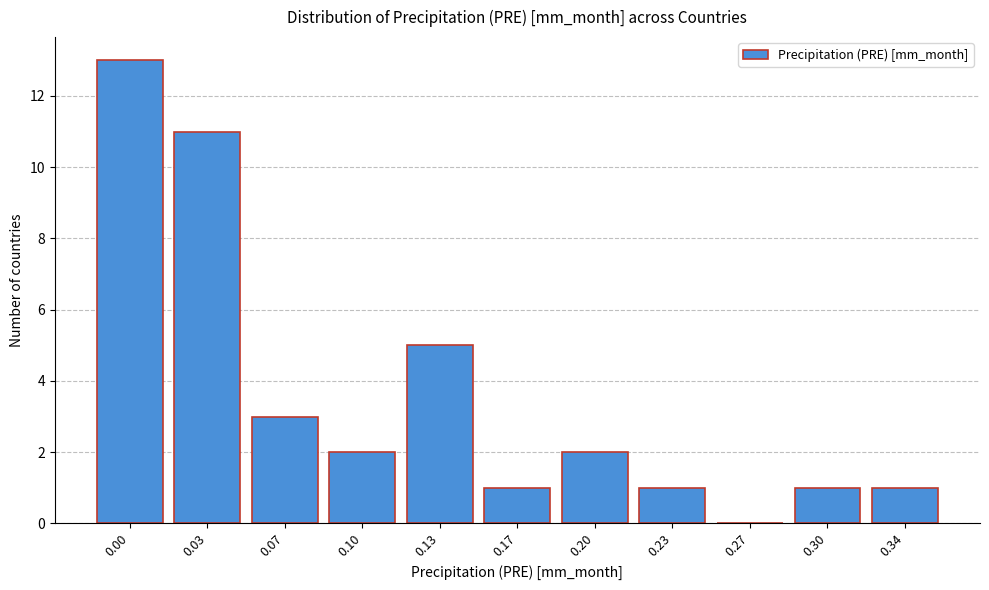

Reading left to right, what are all the values shown in this chart?

0.00=13	0.03=11	0.07=3	0.10=2	0.13=5	0.17=1	0.20=2	0.23=1	0.27=0	0.30=1	0.34=1